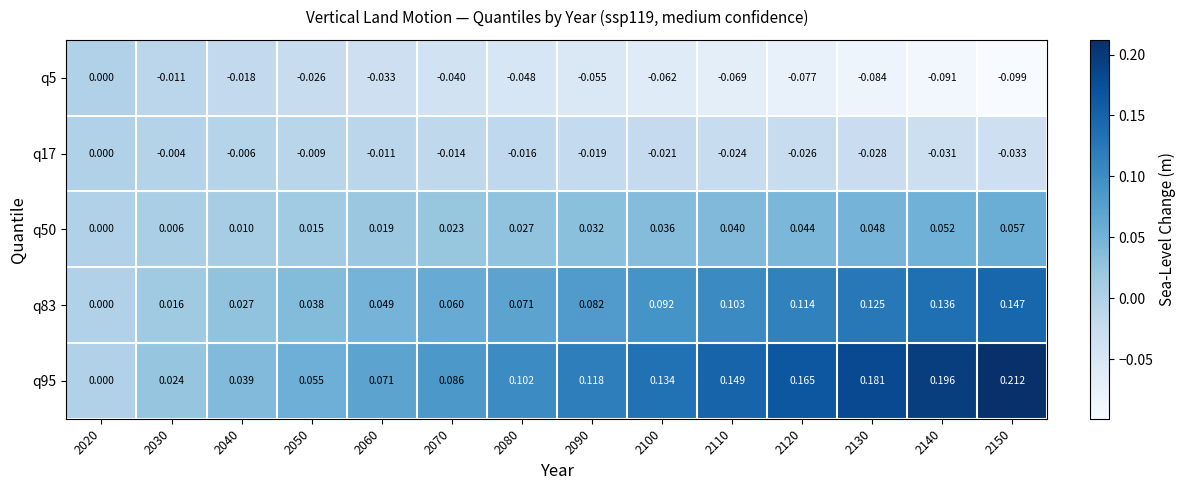

Between 2130 and 2150, which series saw the biggest shift?

q95